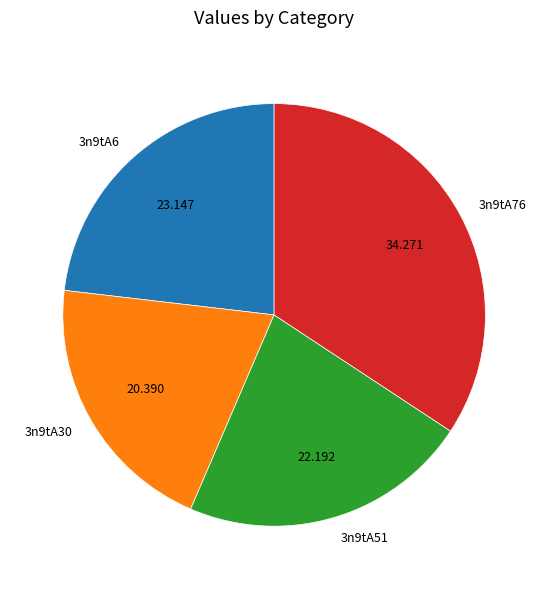

Is 3n9tA51 the majority of the pie?

No